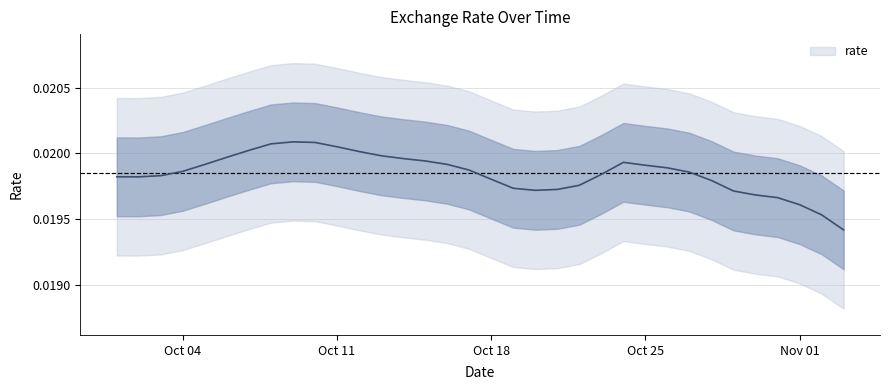

Which label corresponds to the largest value in the chart?

2021-10-08